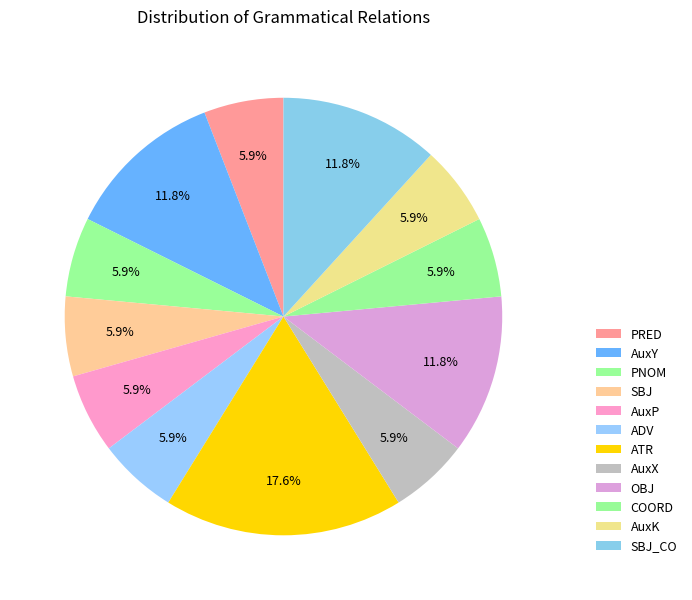

Which category has the smallest portion of the pie?

PRED